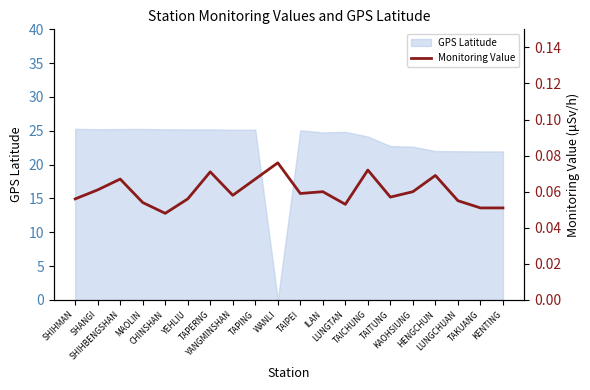

At which category does the data reach its first local valley?

CHINSHAN